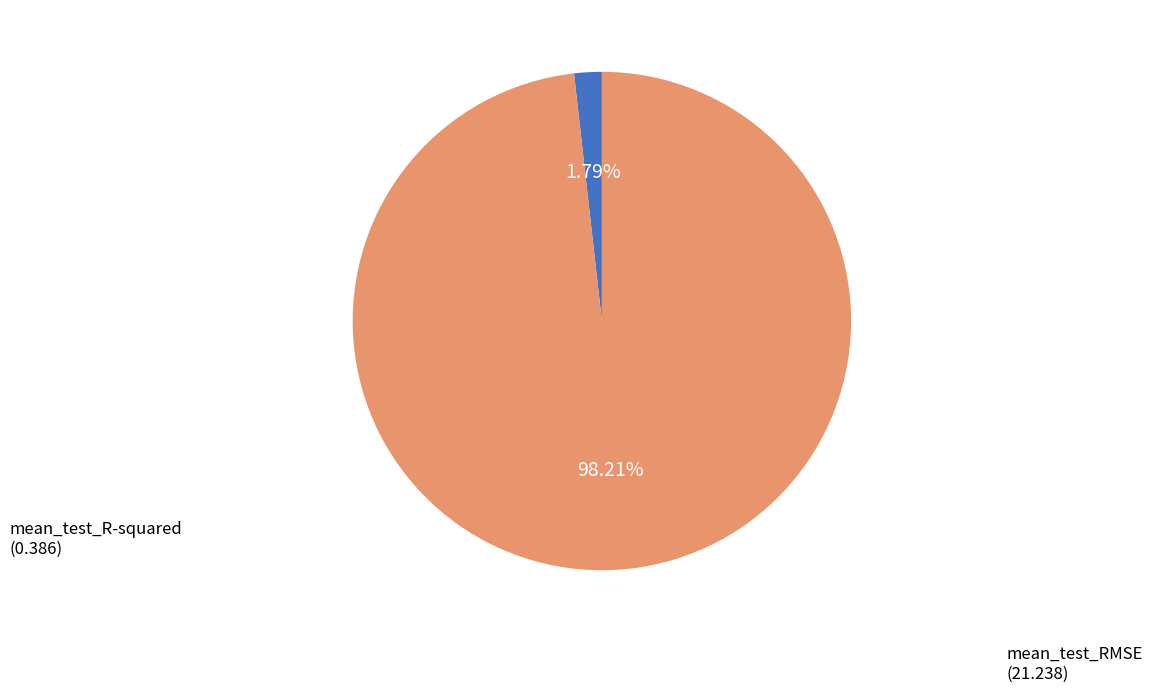

Is there a majority slice in this chart?

Yes